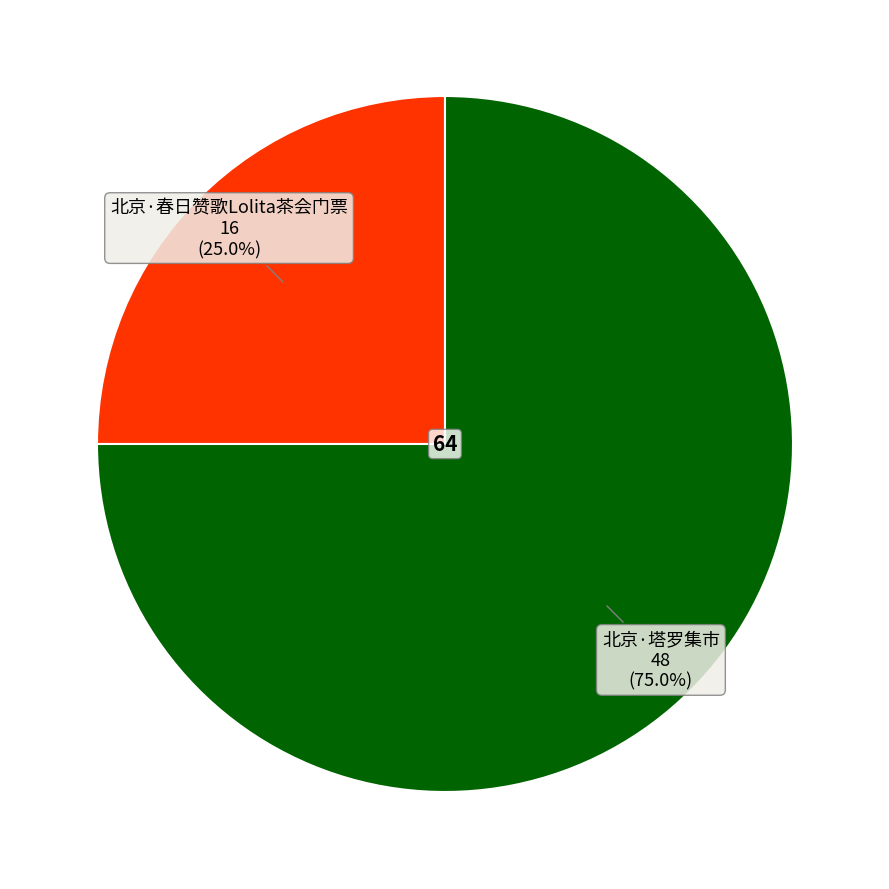

Is the sum of 北京·春日赞歌Lolita茶会门票 and 北京·塔罗集市 greater than half?

Yes